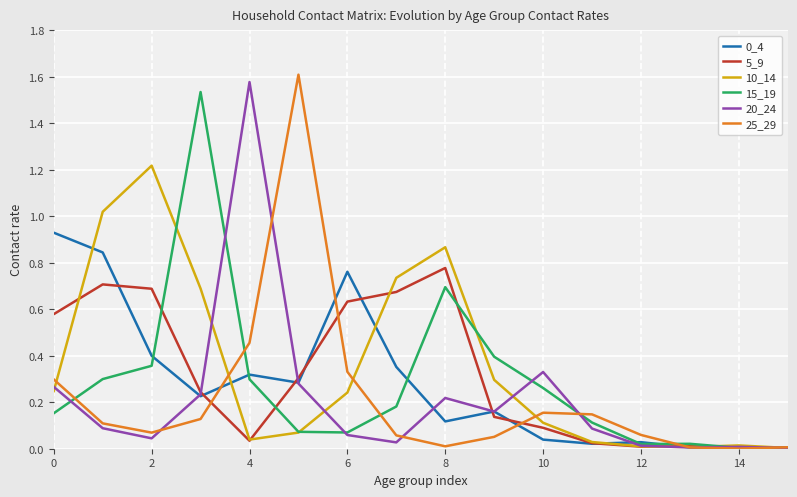

How many lines are shown in the chart?

6